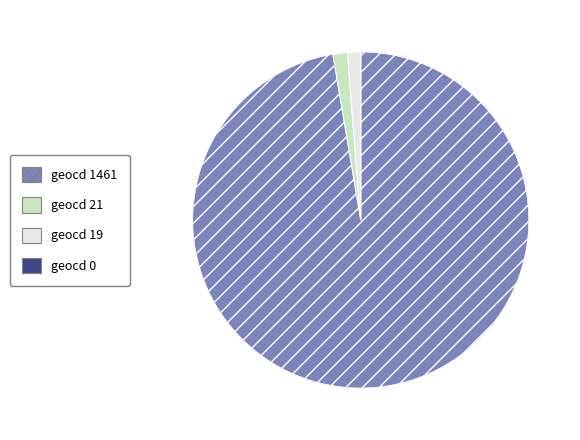

Rank the categories by value from highest to lowest.

geocd 1461, geocd 21, geocd 19, geocd 0